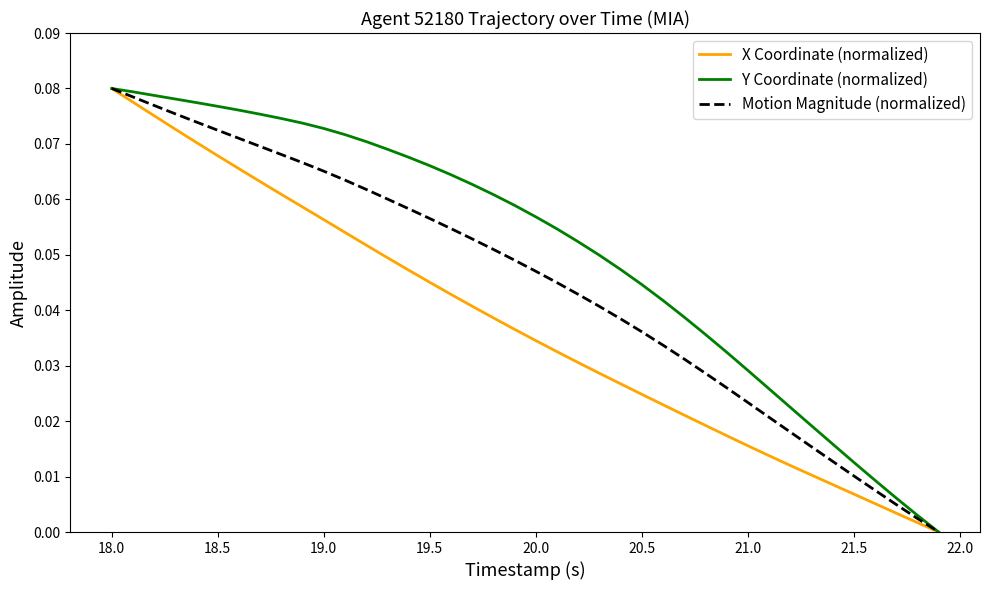

Rank the series by their average value, from highest to lowest.

Y Coordinate (normalized), Motion Magnitude (normalized), X Coordinate (normalized)